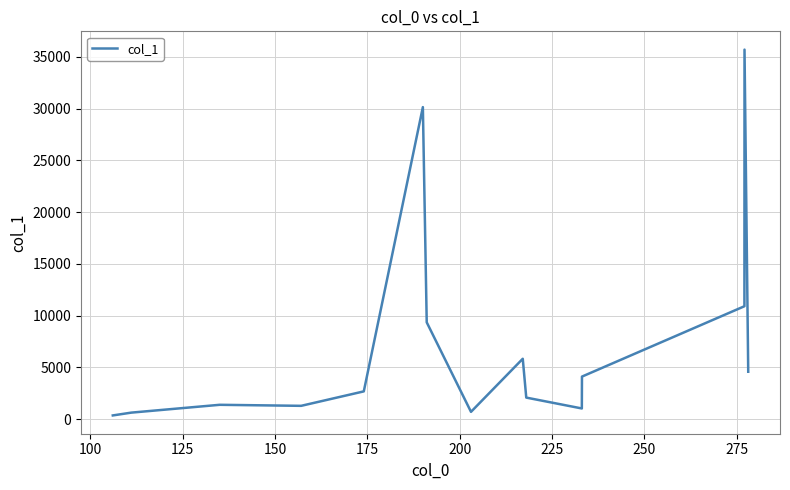

How many values exceed 2682?

8